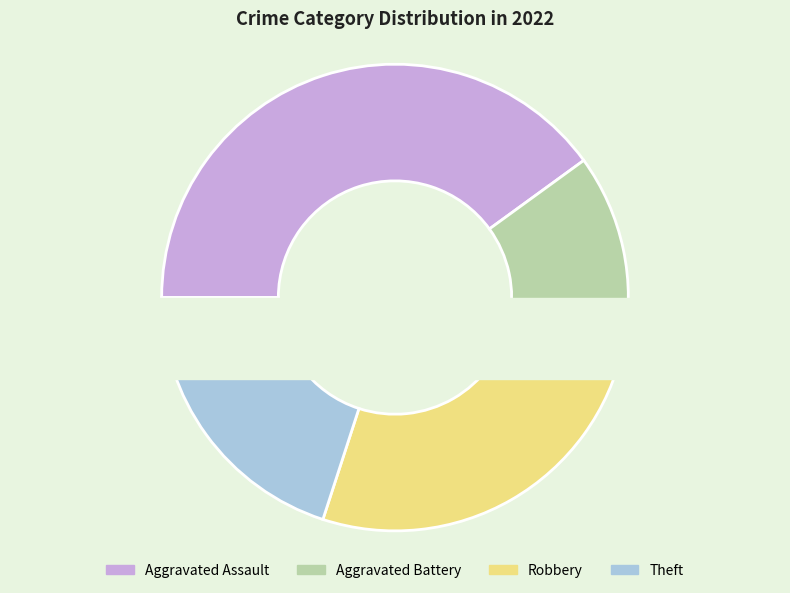

Between Theft and Aggravated Battery, which is larger?

Theft